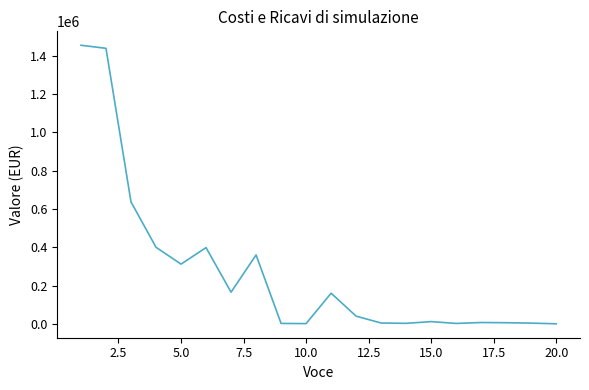

What is the maximum value shown in the chart?

1456000